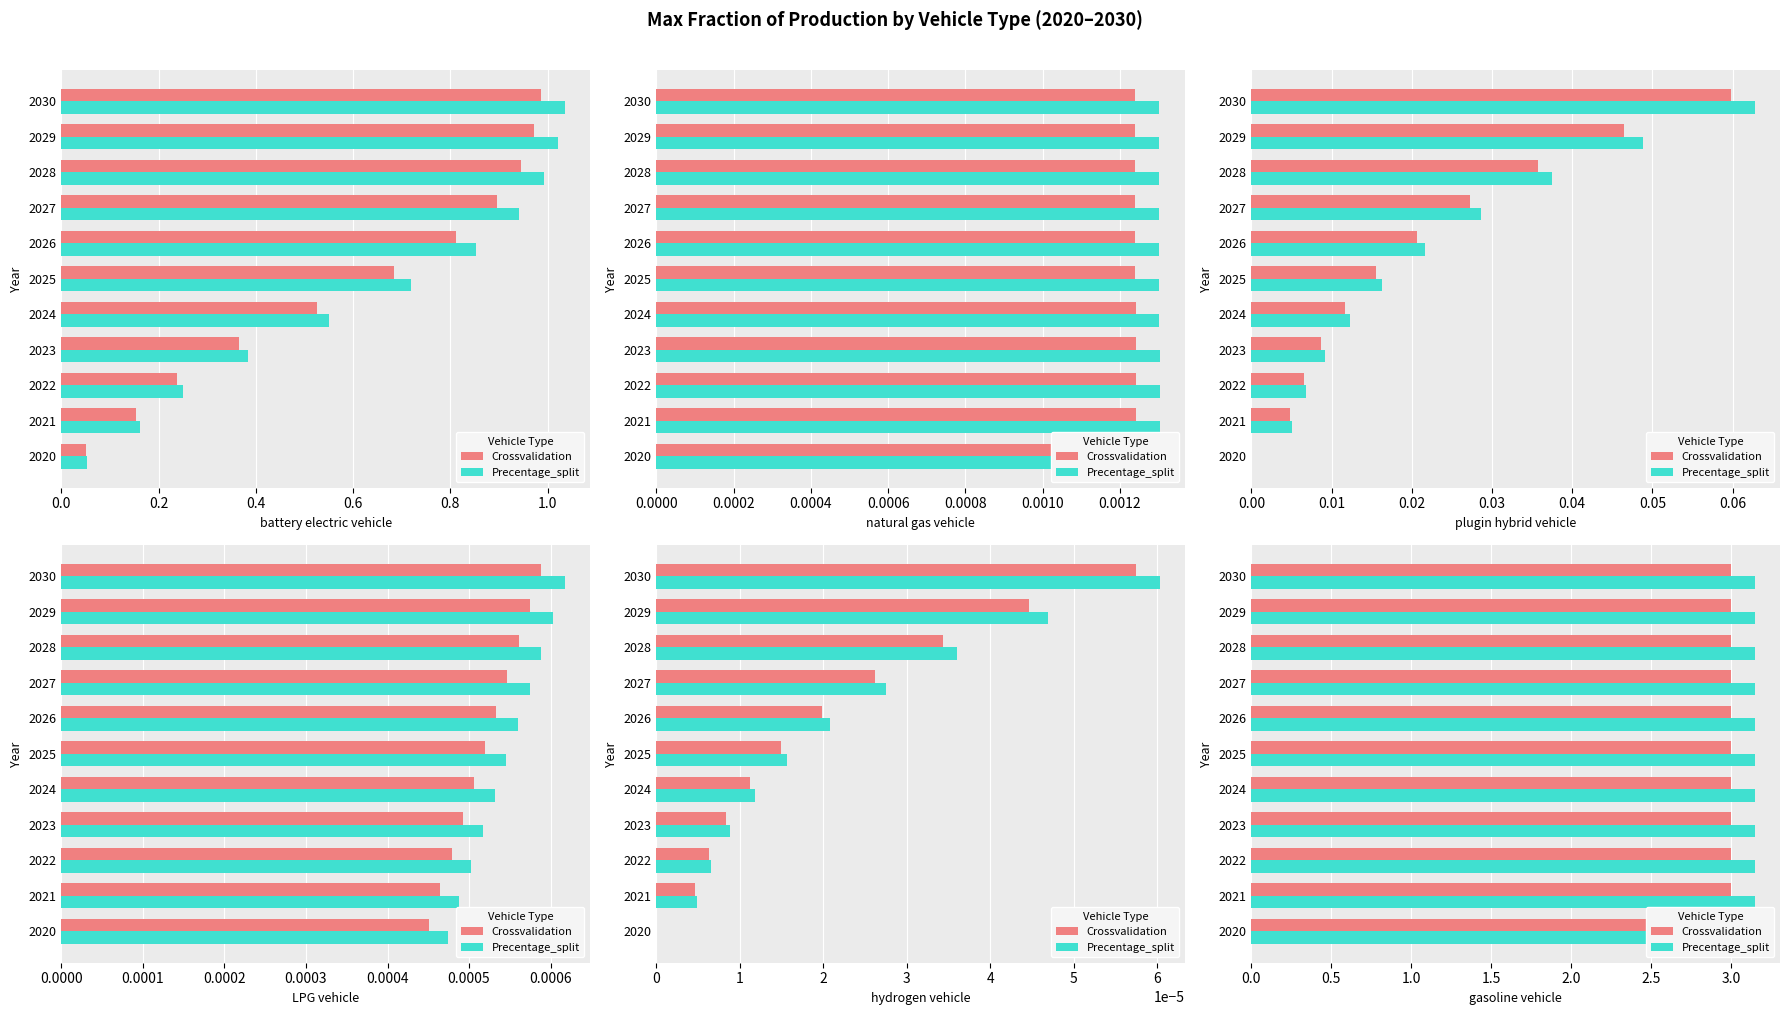

Is the value of LPG vehicle at 2029 greater than the value of plugin hybrid vehicle at 2024?

No